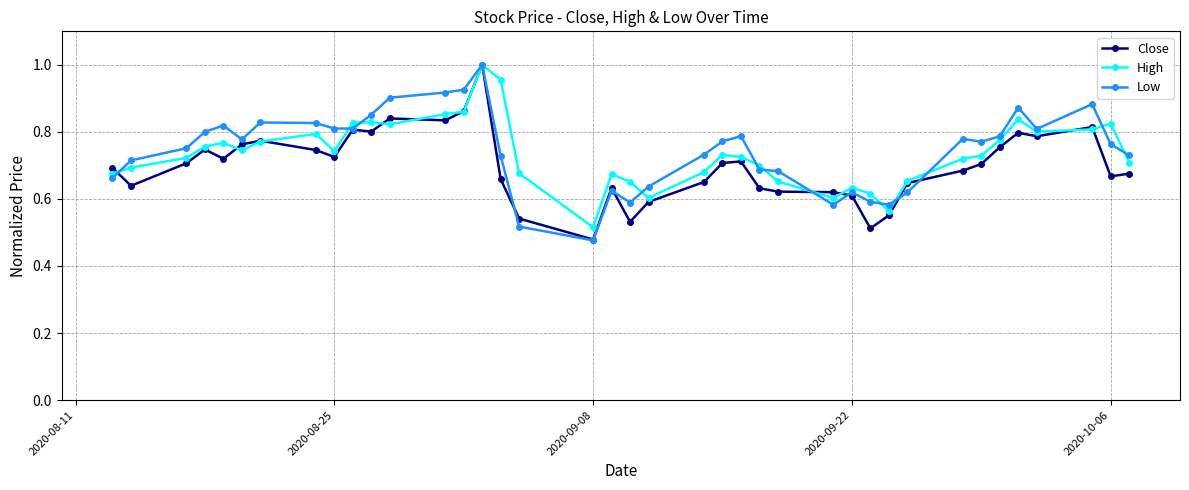

At how many categories does at least one series exceed 0?

39